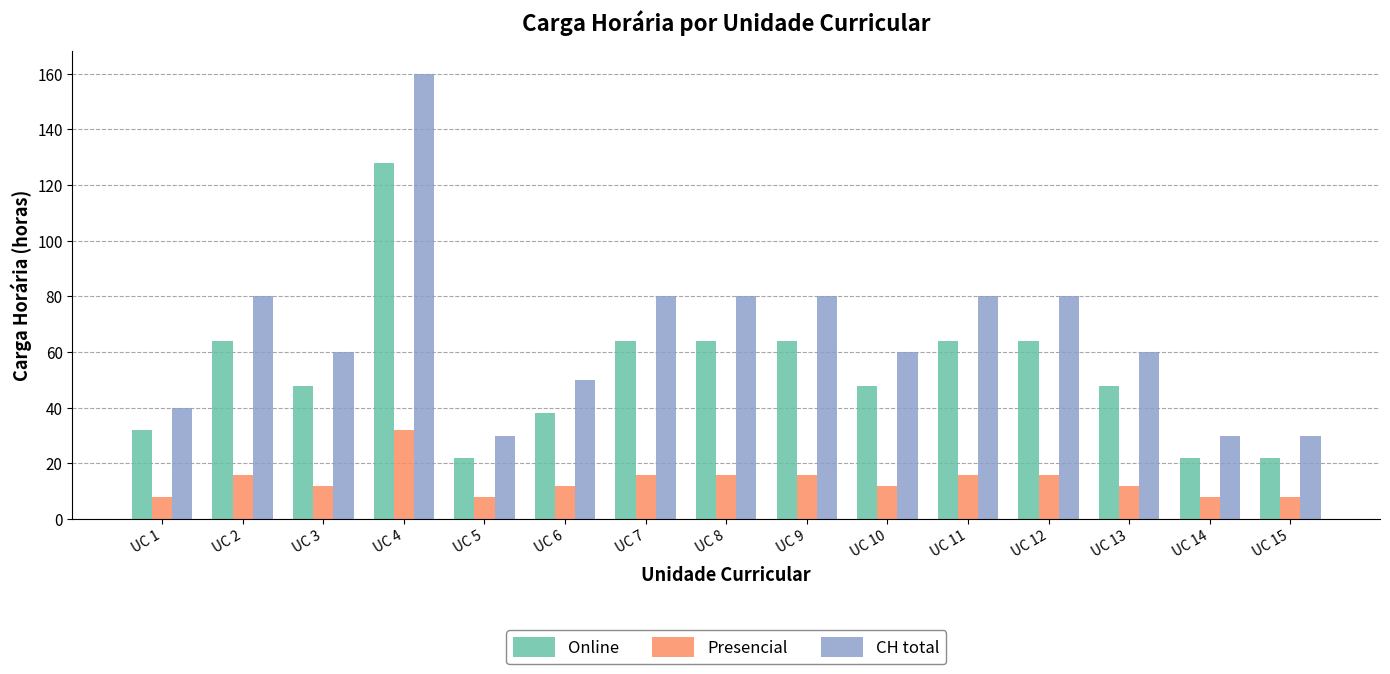

What is the difference between the highest and lowest values at UC 15?

22